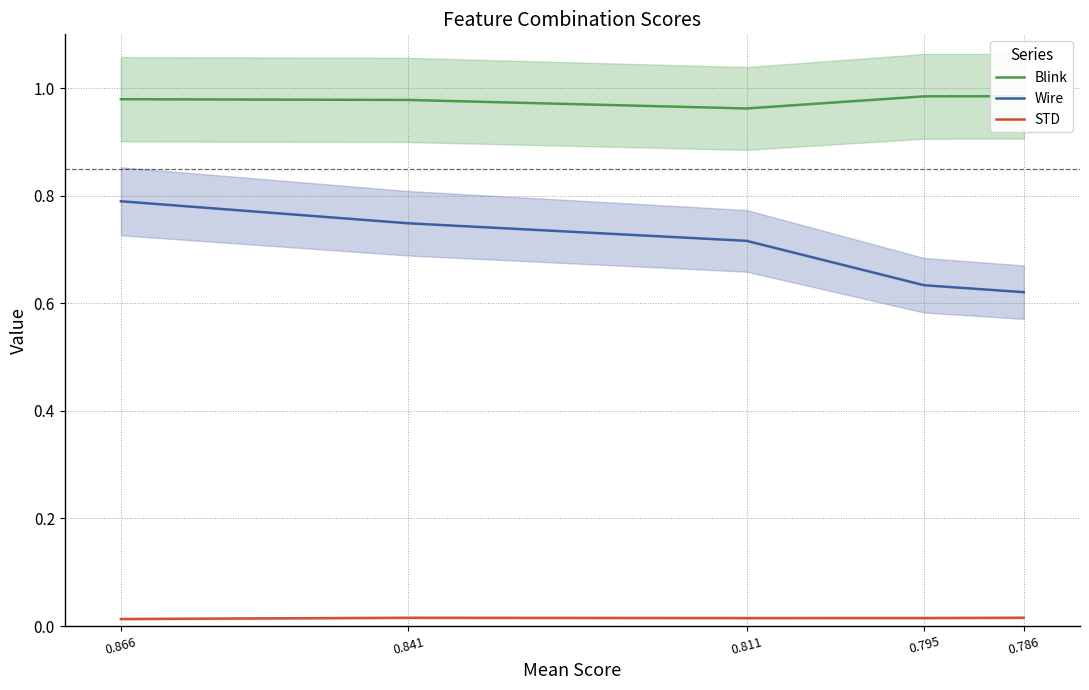

At which label does STD reach its peak?

0.786